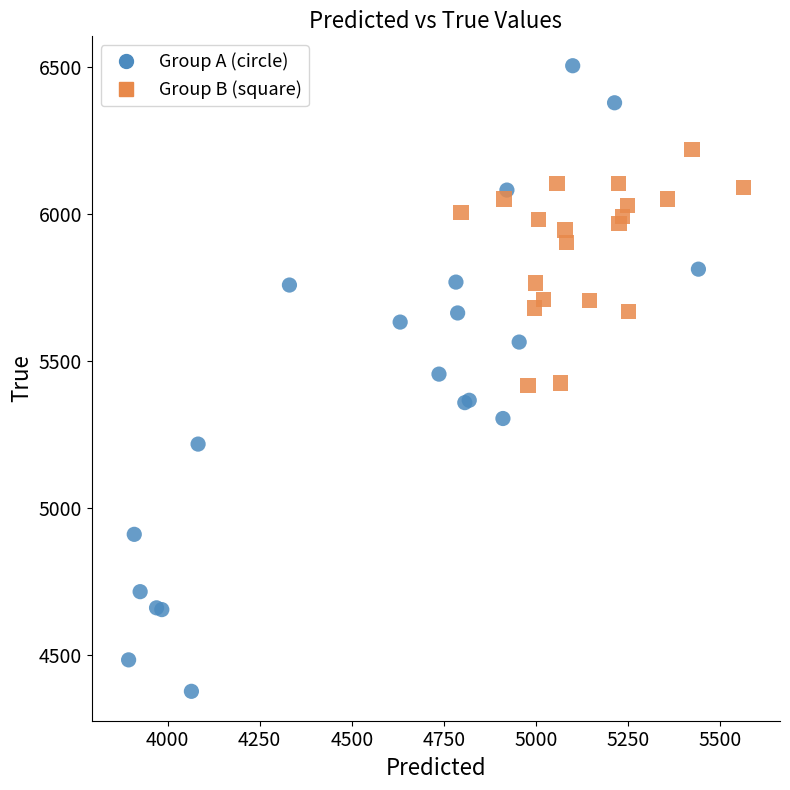

Which series reaches the minimum Y coordinate?

Group A (circle)